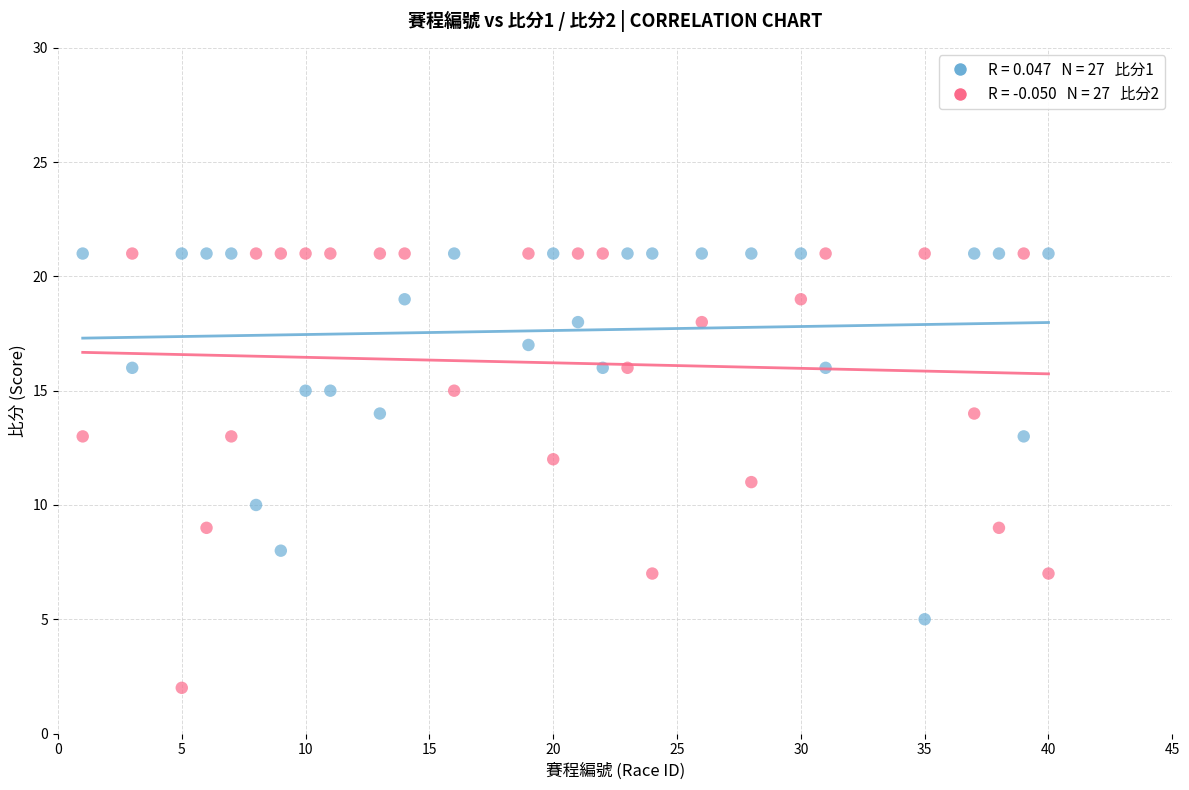

Across all data points, what is the range of X values (max minus min)?

39